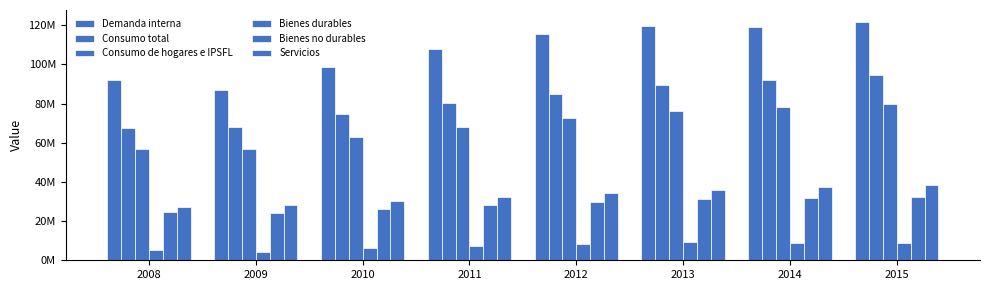

At which label does Consumo de hogares e IPSFL first exceed 72465632?

2013